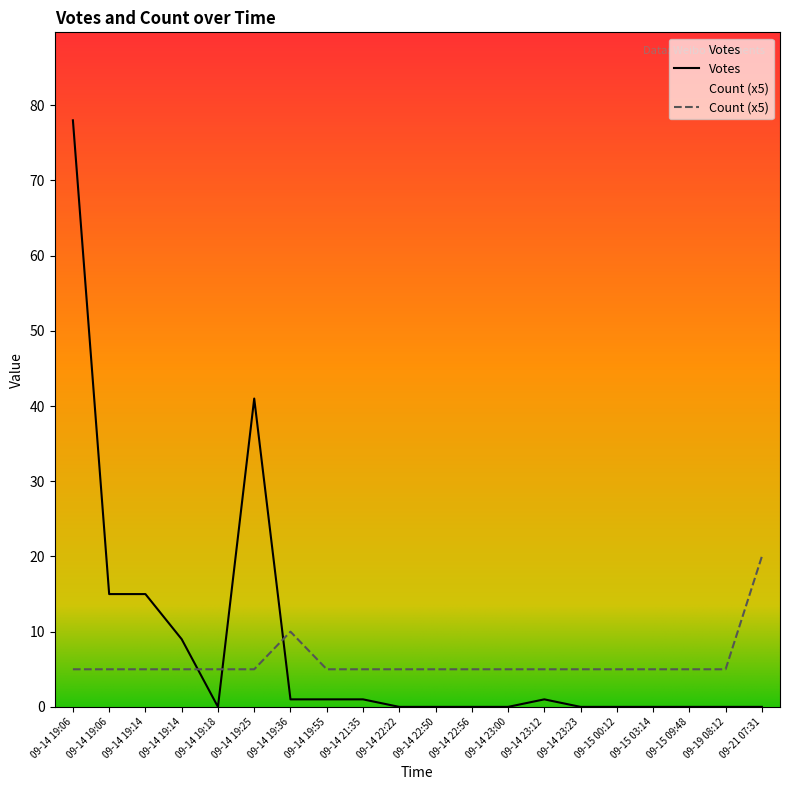

What are all the series names shown in the legend?

Votes, Count